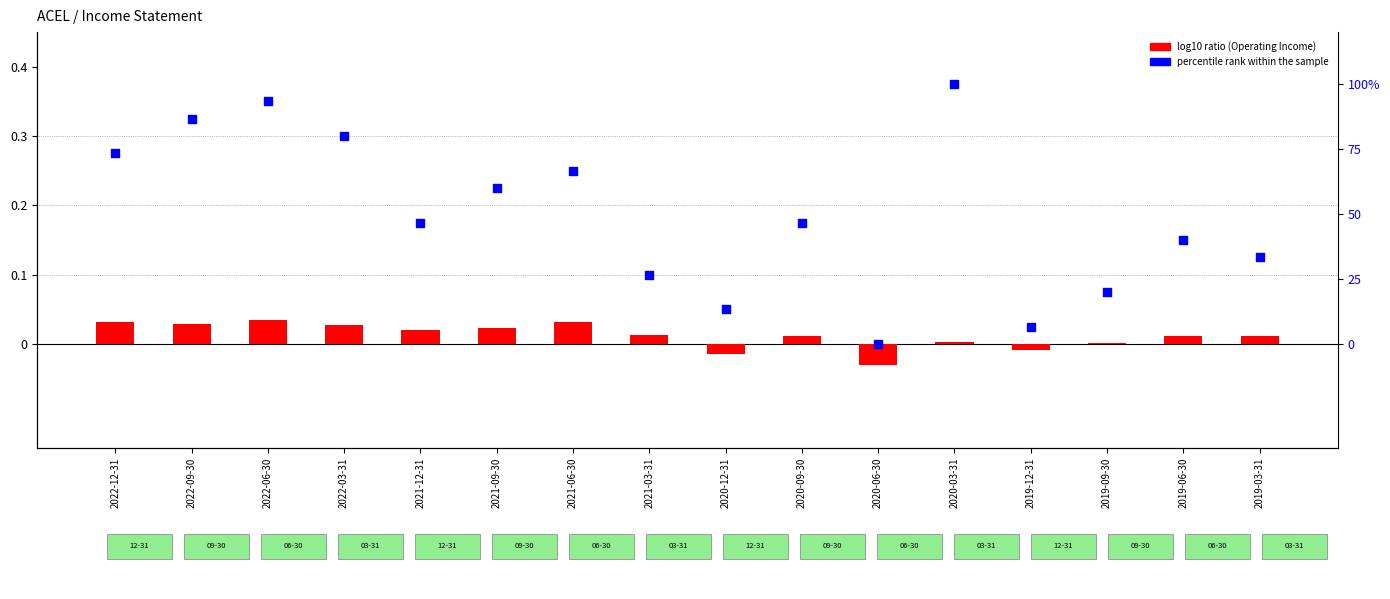

At how many categories does at least one series exceed 5?

15